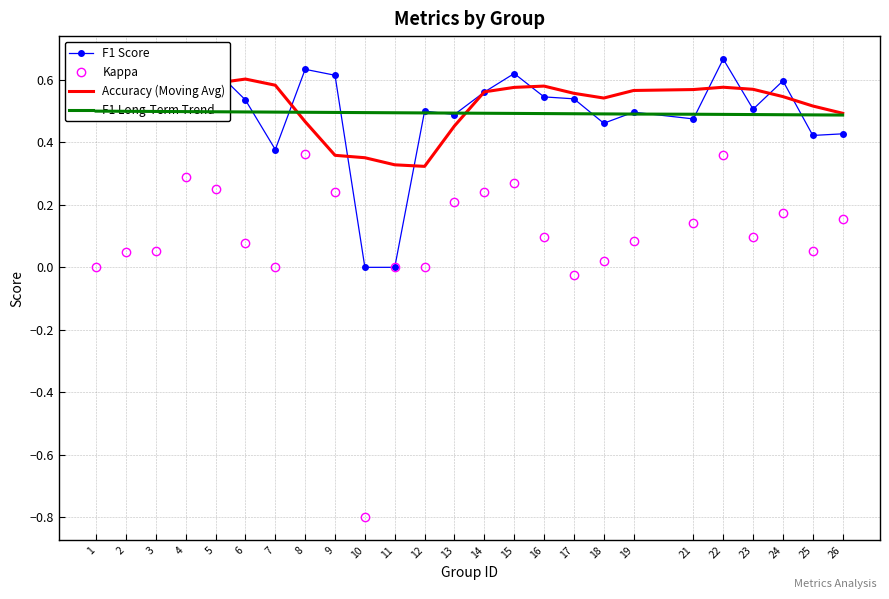

What is the difference between the Accuracy (Moving Avg) values at 11 and 18?

0.2